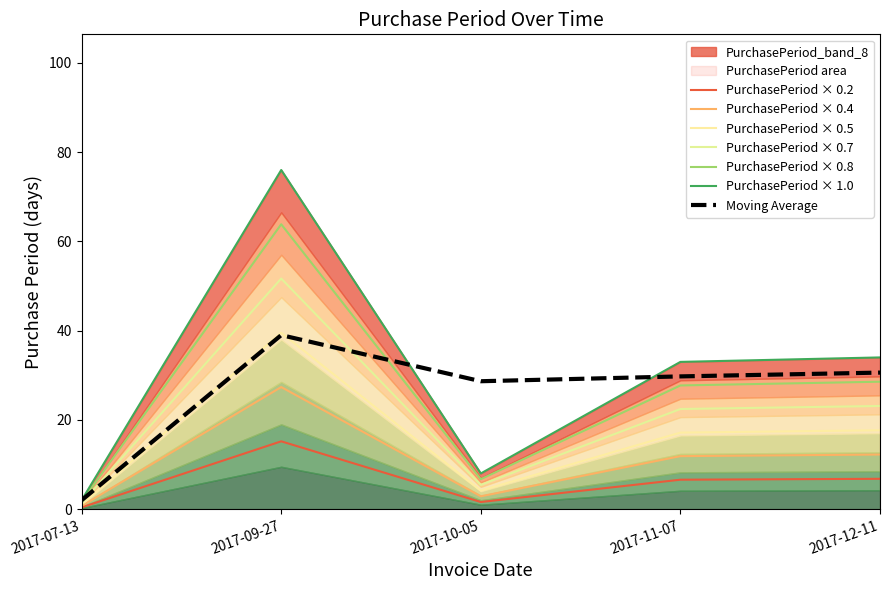

Does the chart display data point markers on the line(s)?

No